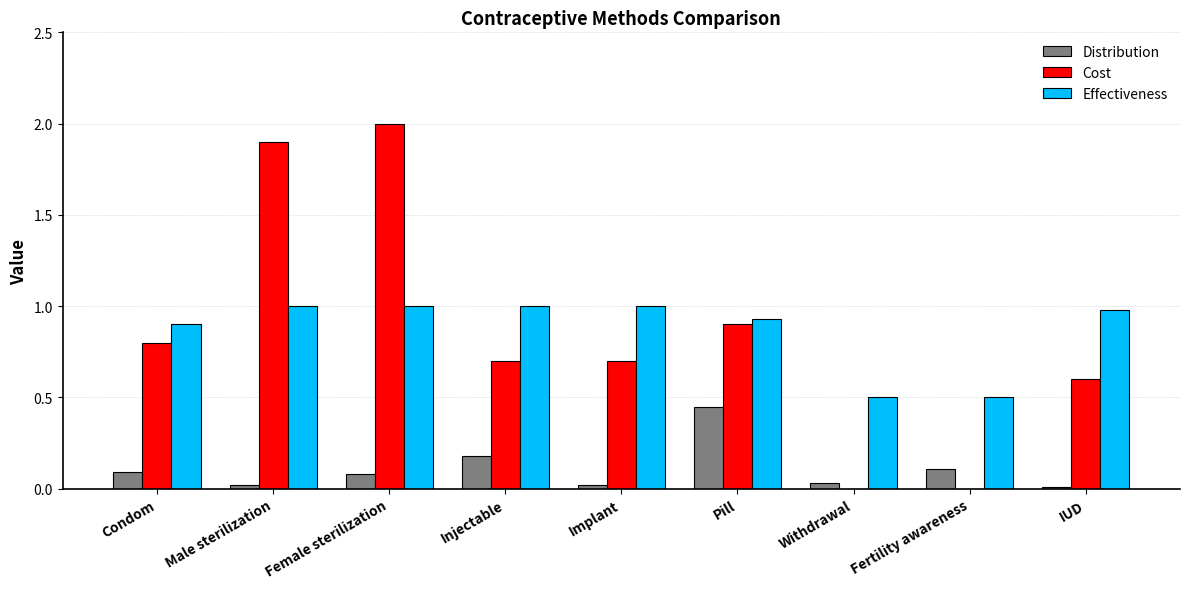

Which category has the highest value across all series?

Female sterilization